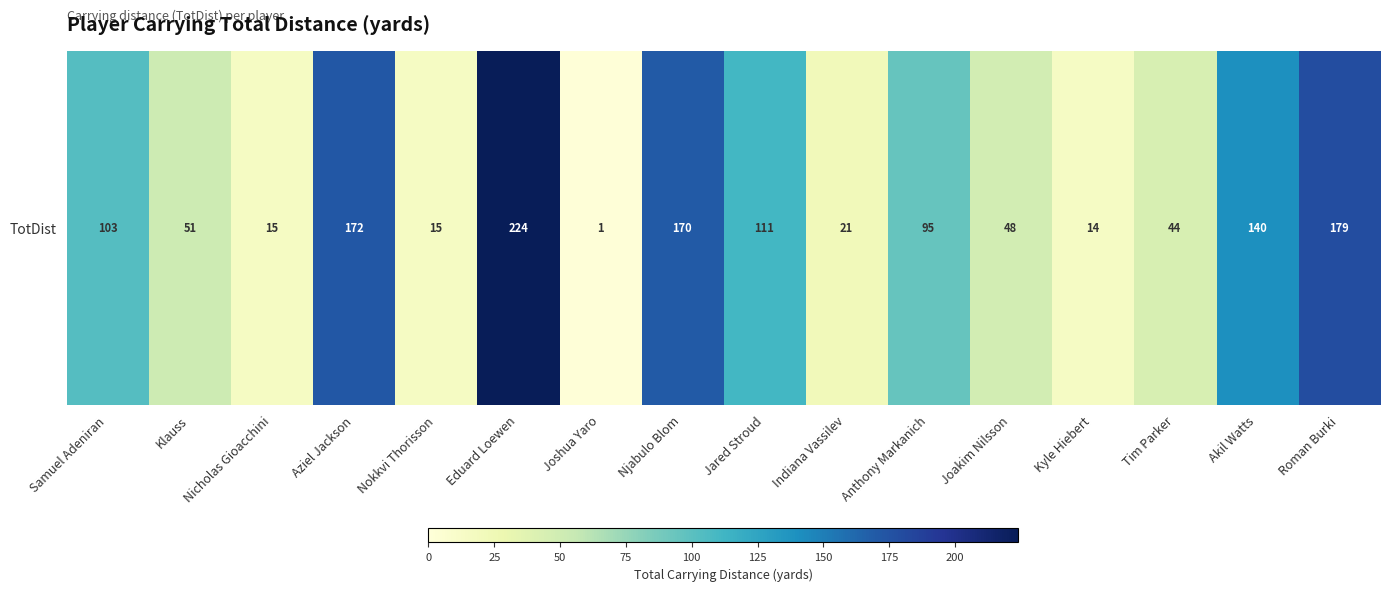

Rank the categories by value from highest to lowest.

Eduard Loewen, Roman Burki, Aziel Jackson, Njabulo Blom, Akil Watts, Jared Stroud, Samuel Adeniran, Anthony Markanich, Klauss, Joakim Nilsson, Tim Parker, Indiana Vassilev, Nicholas Gioacchini, Nokkvi Thorisson, Kyle Hiebert, Joshua Yaro